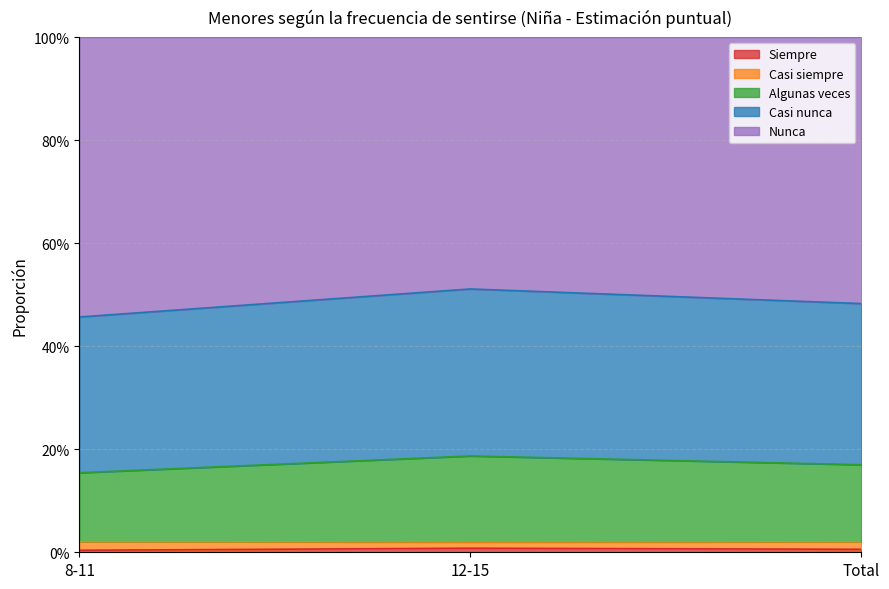

At how many categories does at least one series exceed 0?

3